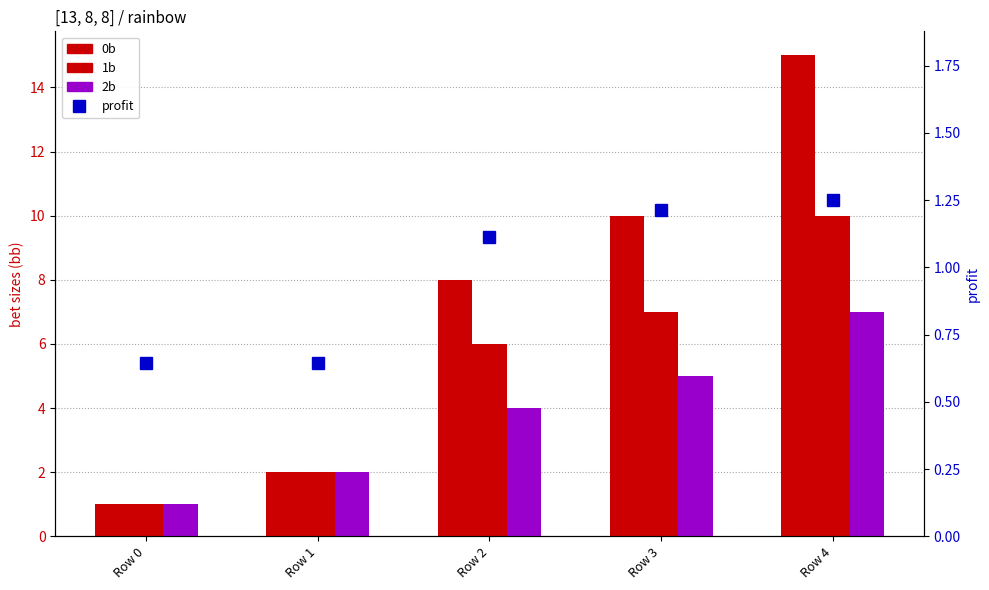

What is the difference between the profit values at Row 0 and Row 3?

0.6